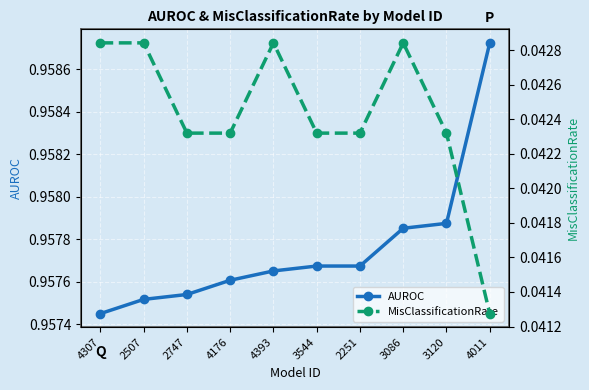

Which series changed the most between 2507 and 2251?

MisClassificationRate